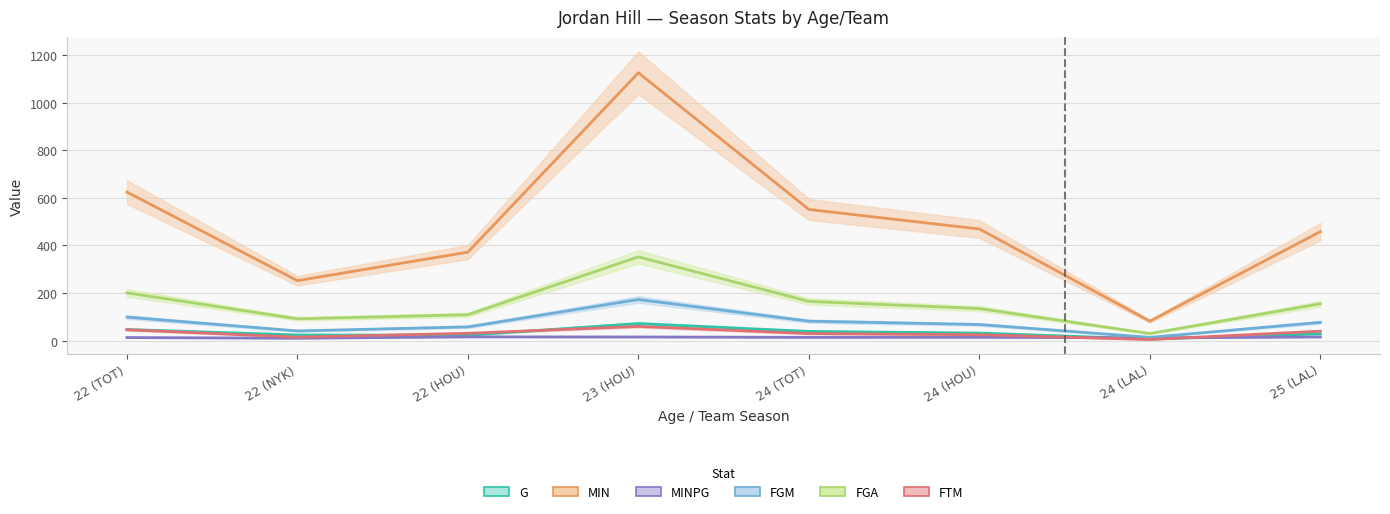

What value does the FGM series have at 24 (HOU)?

68.0